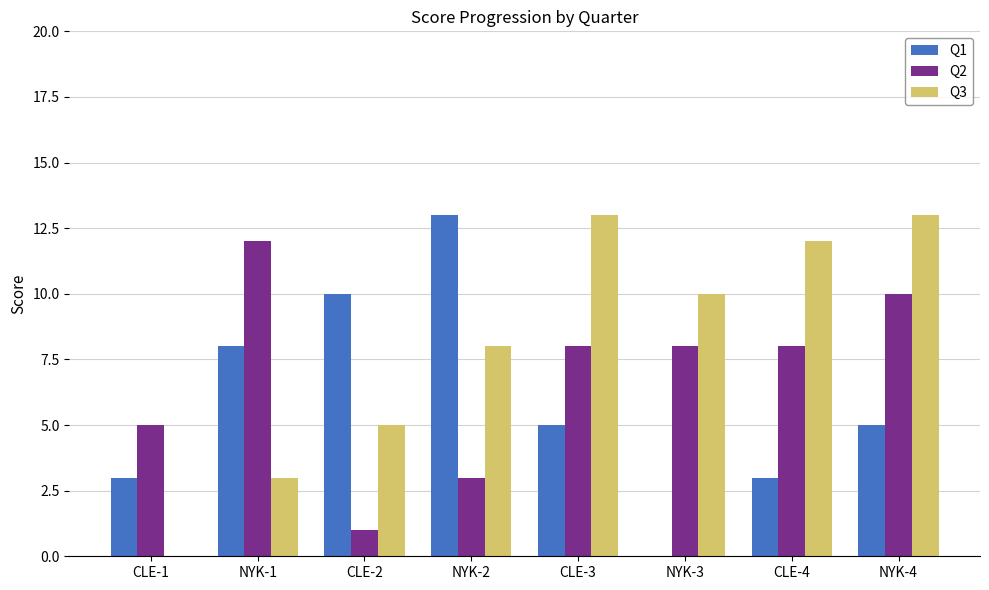

Are the bars grouped side by side (vs. stacked)?

Yes